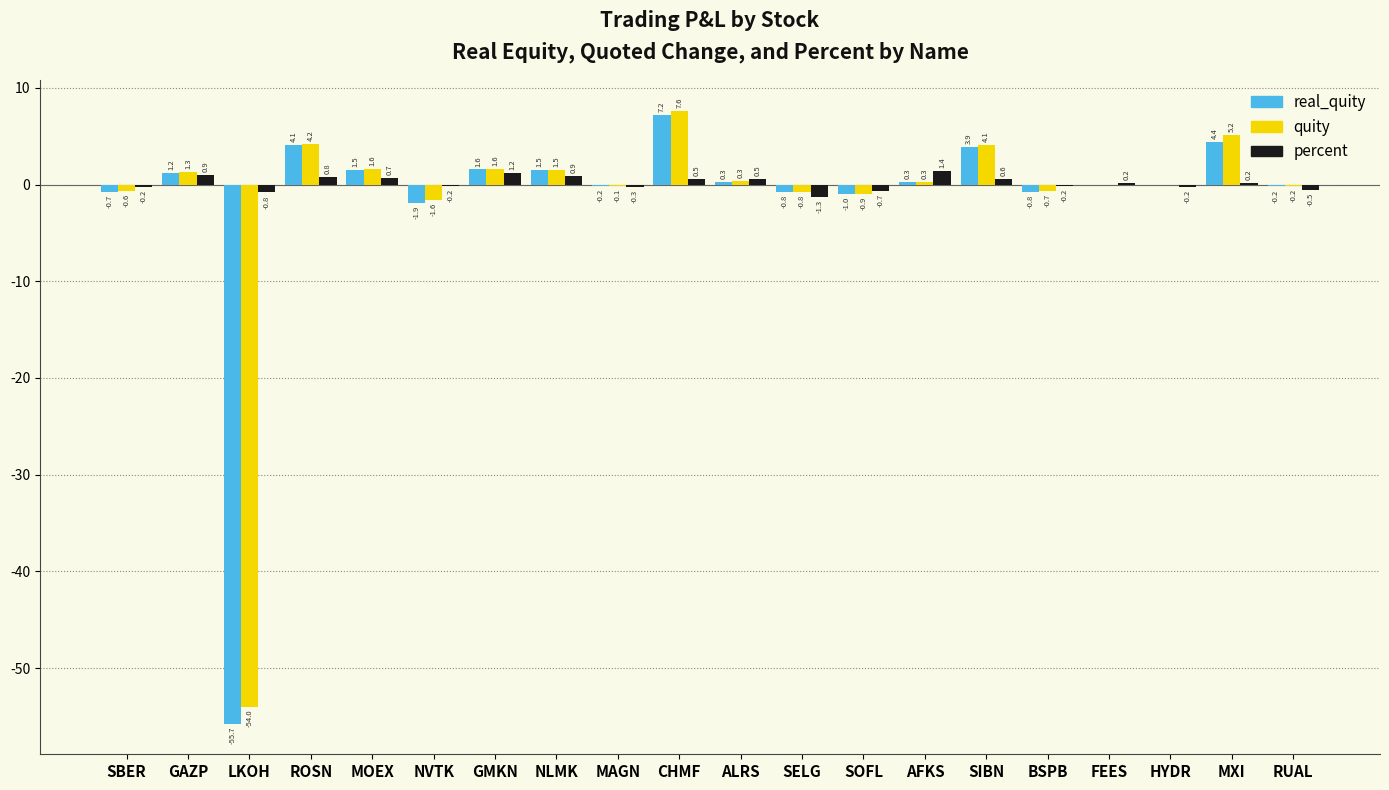

At which label is quity closest to -23?

NVTK